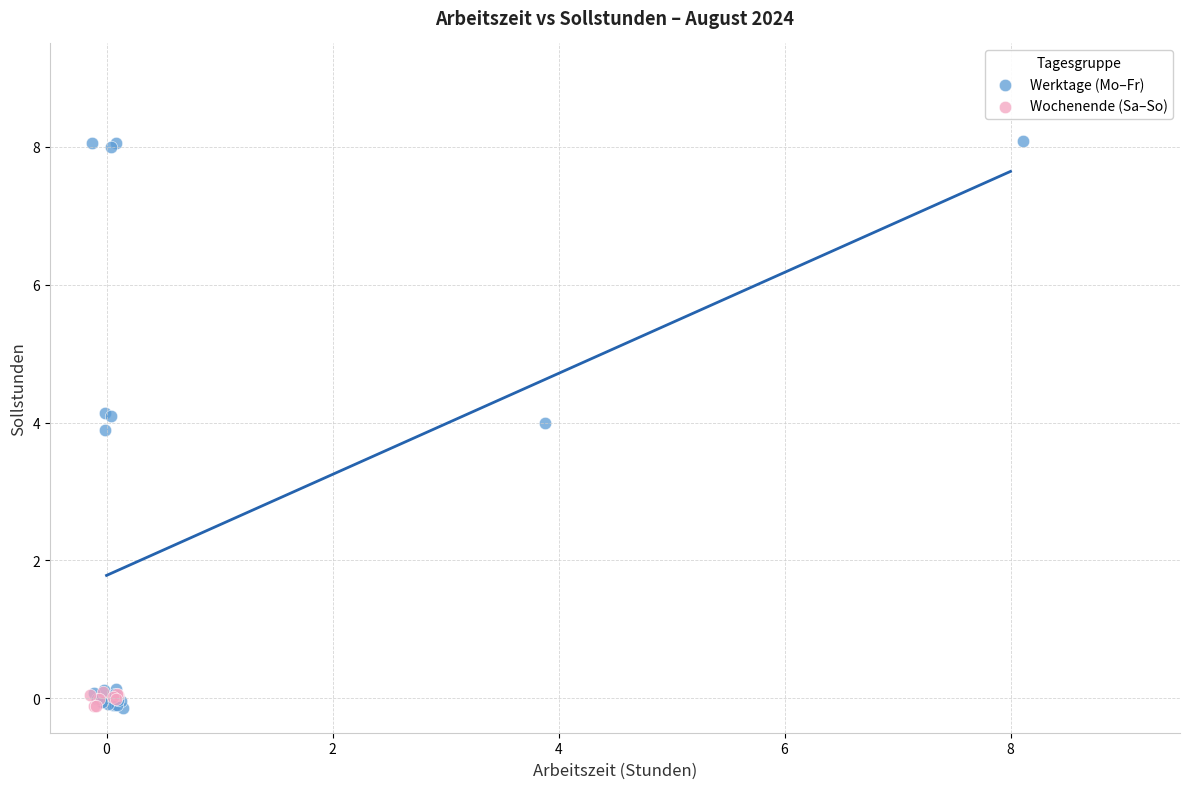

Which series has the widest spread of Y values?

Werktage (Mo–Fr)